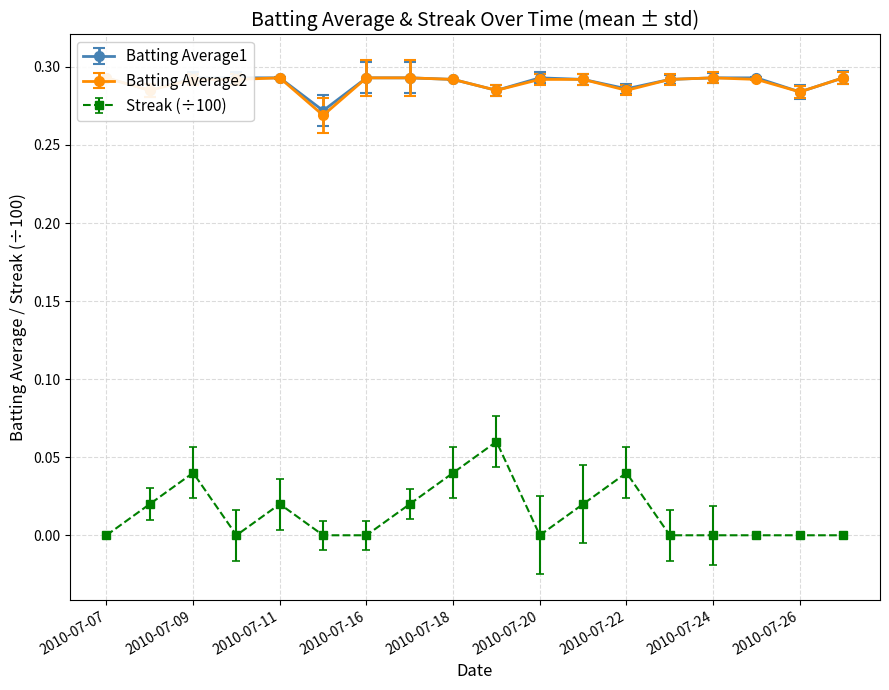

Which category has the highest value across all series?

2010-07-07